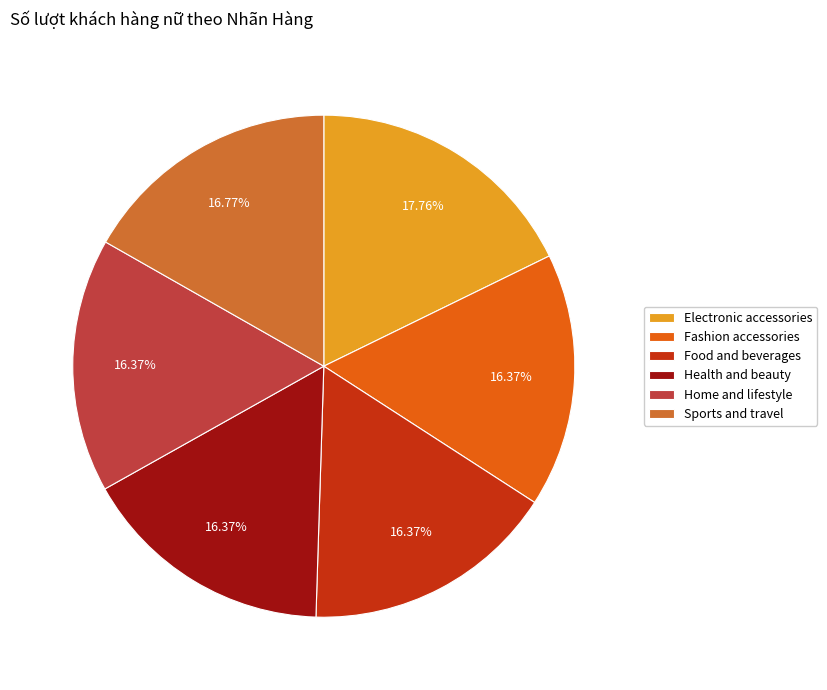

To the nearest percent, what percentage of the pie is Health and beauty?

16%